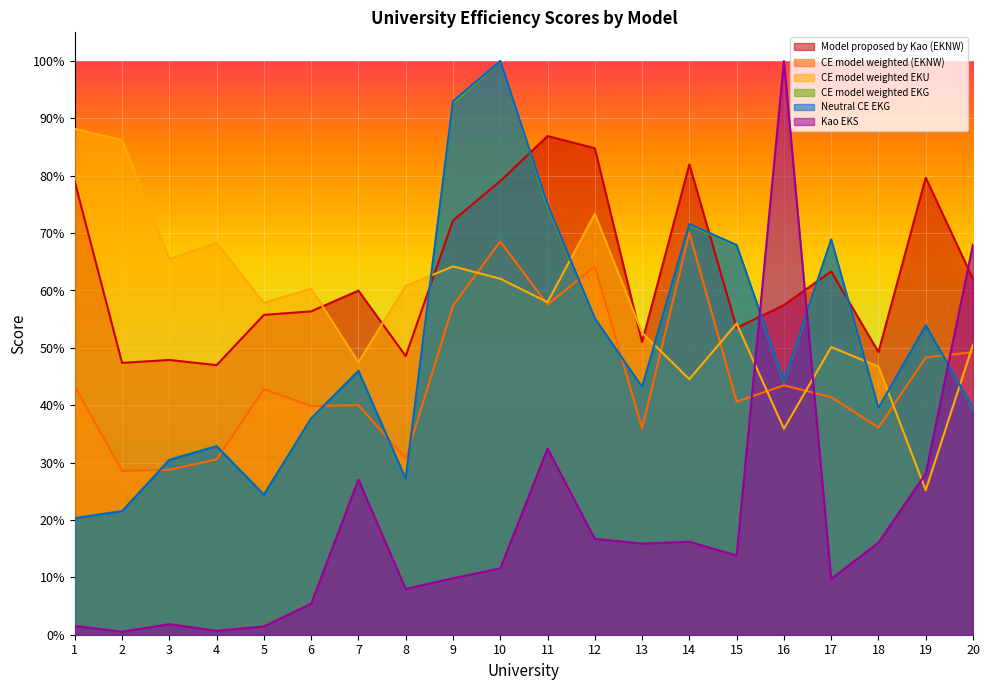

Which label corresponds to the largest value in the chart?

16